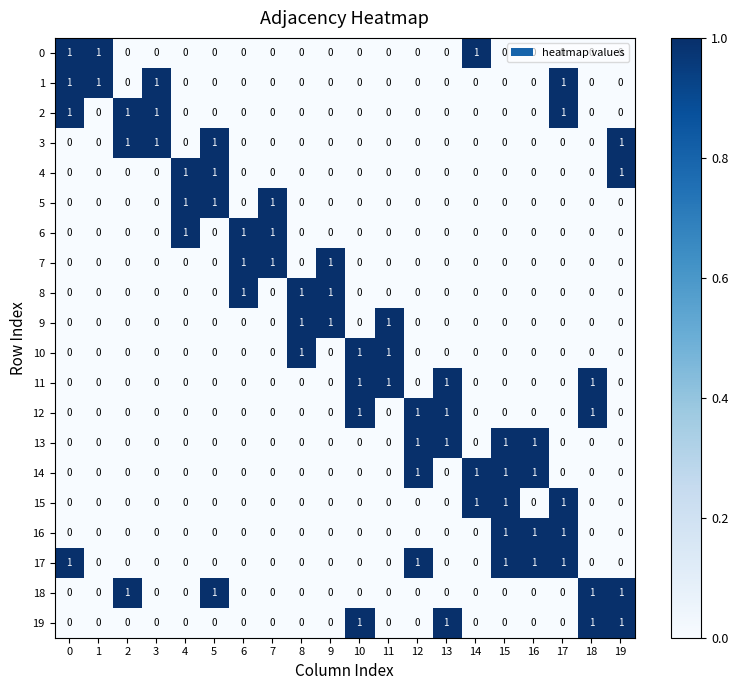

The value of 2 at 5 is 0. True or false?

True